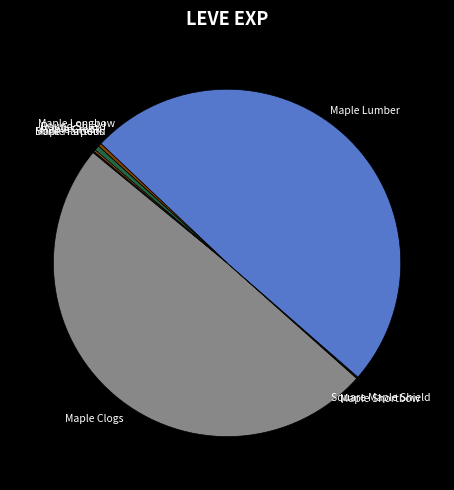

Does Maple Lumber account for over 50% of the chart?

No